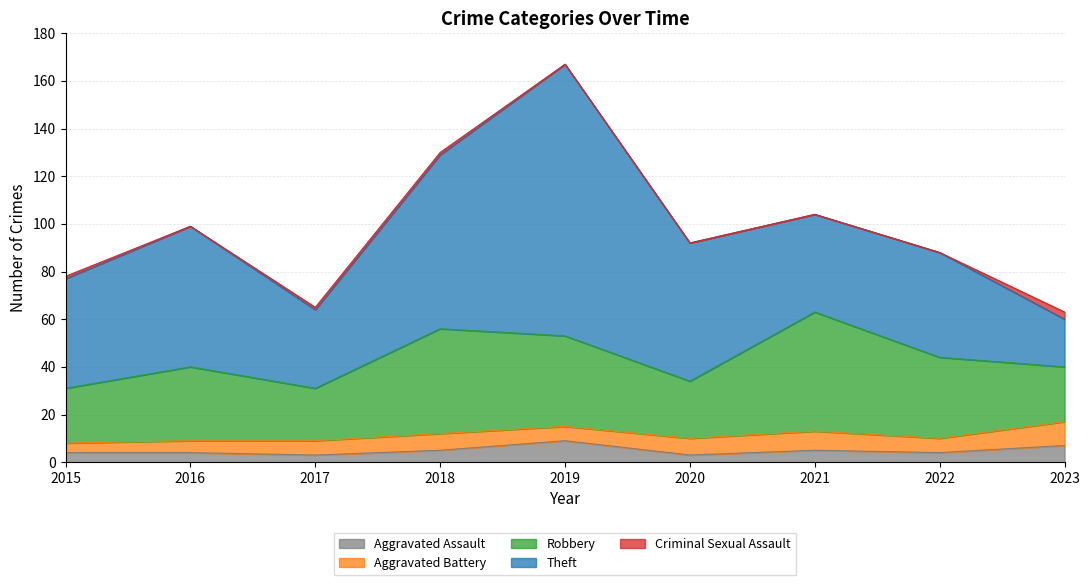

Is it true that Robbery equals 38 at 2017?

False